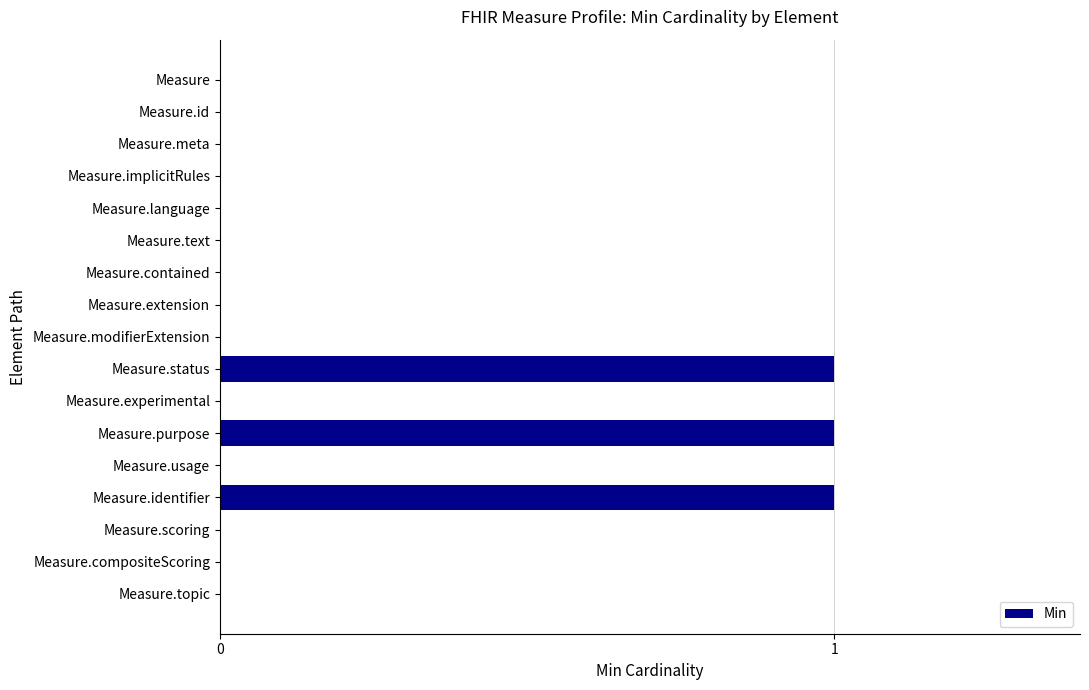

Are the bars horizontal?

Yes